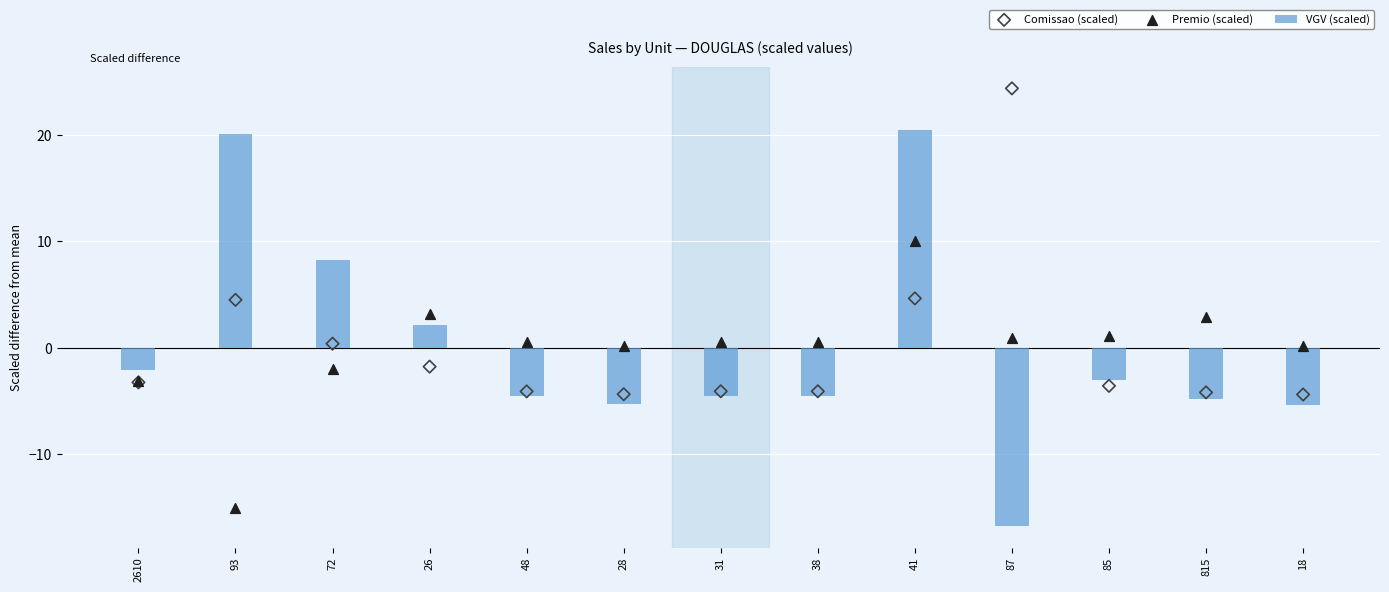

Which series has the largest Y range (max minus min)?

VGV (scaled)